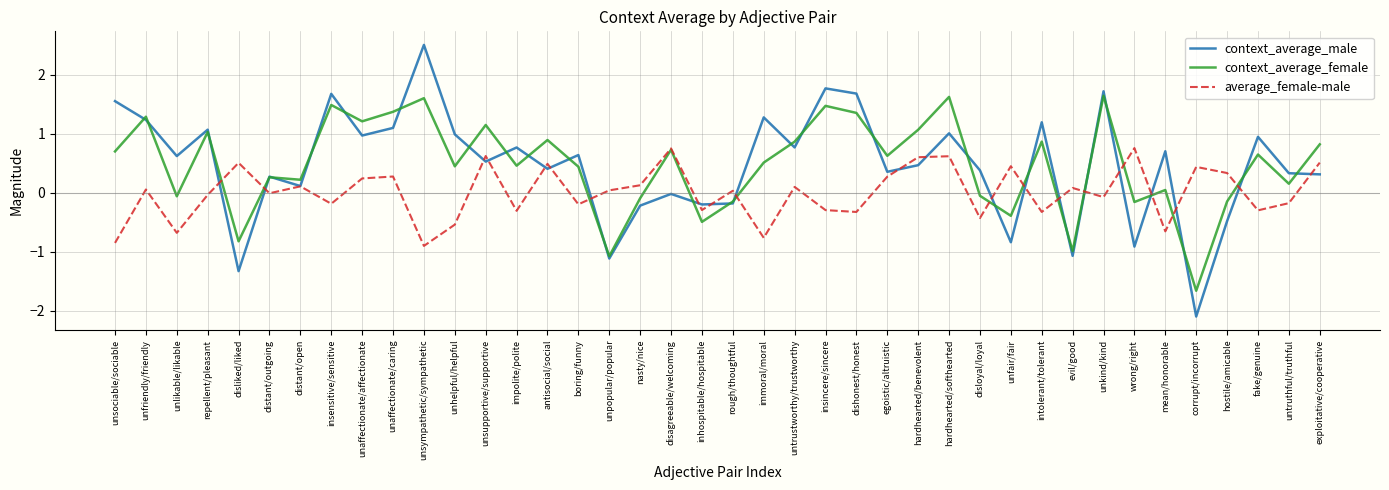

At mean/honorable, list the series in order from largest to smallest.

context_average_male, context_average_female, average_female-male